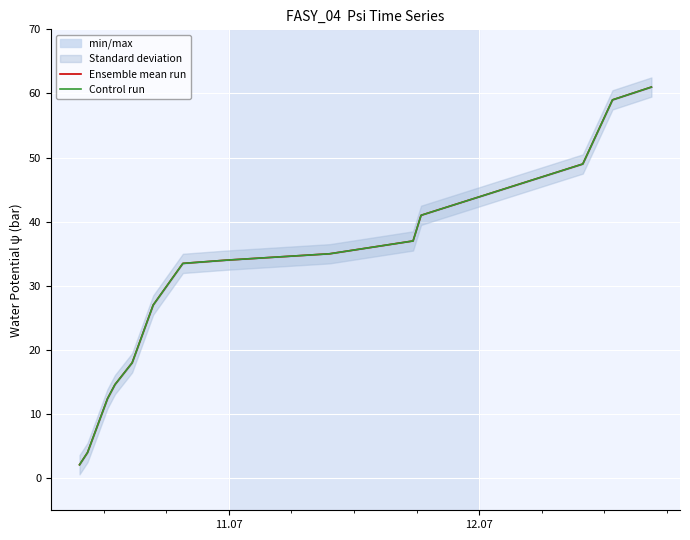

What is the value of the Ensemble mean run point at the 8th from the left?

34.0